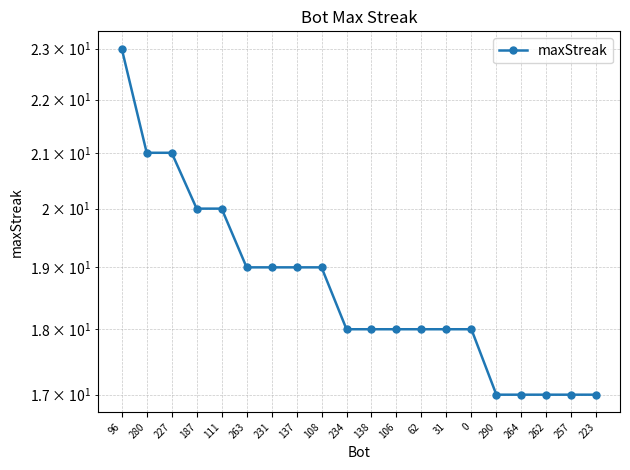

What is the label of the 5th point from the right?

290